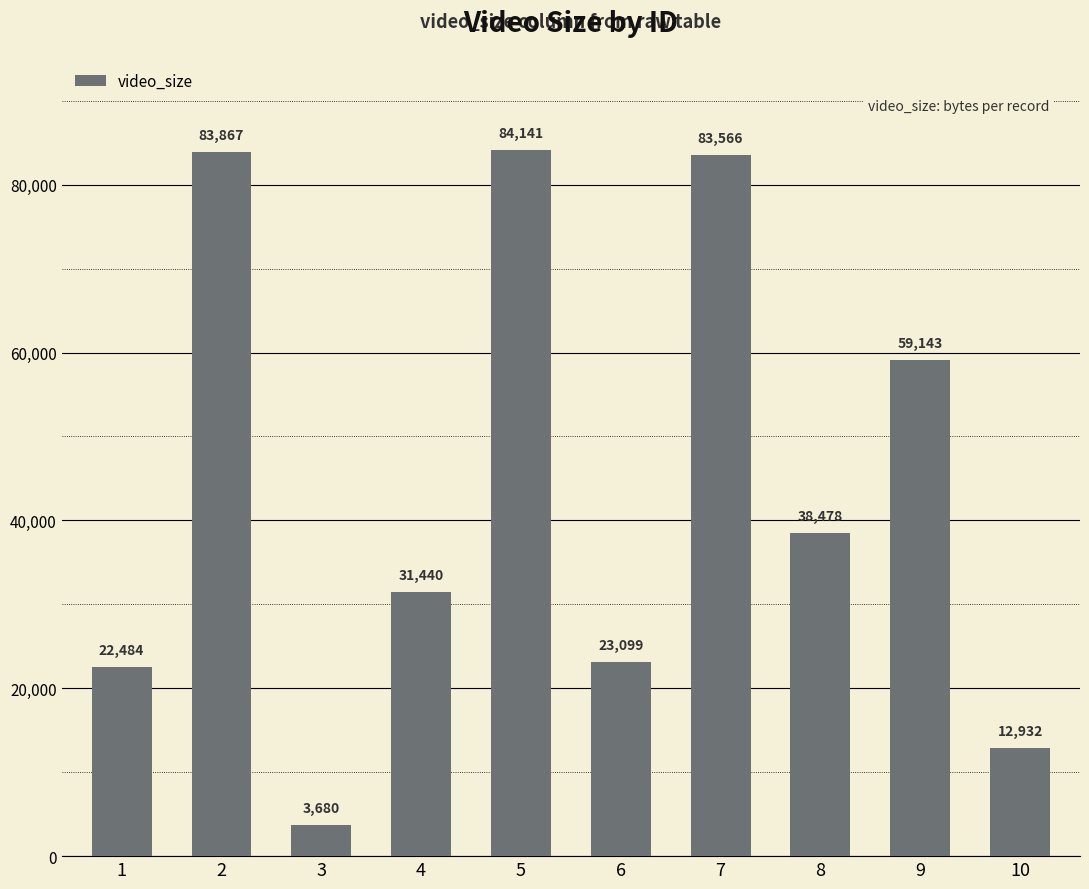

Rank the categories by value from highest to lowest.

5, 2, 7, 9, 8, 4, 6, 1, 10, 3